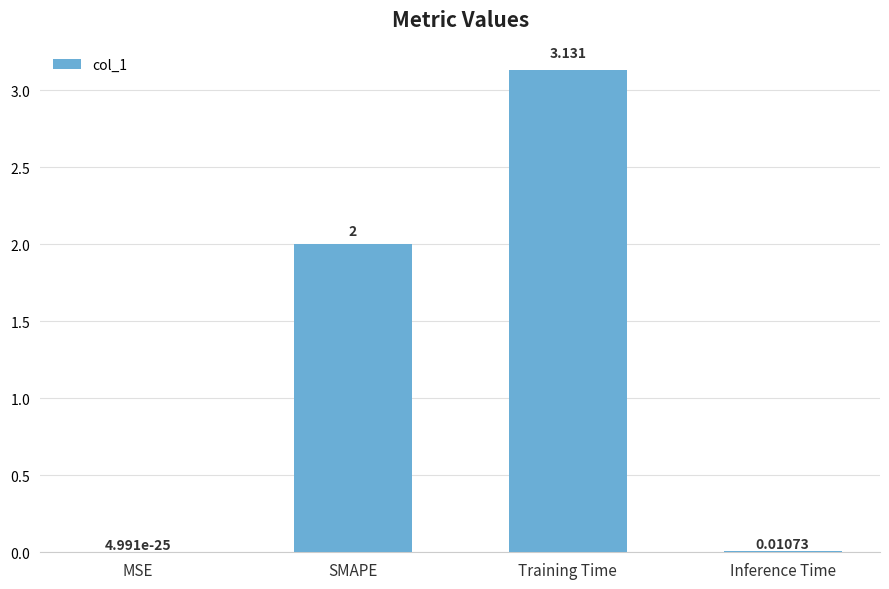

Between SMAPE and Training Time, which is larger?

Training Time